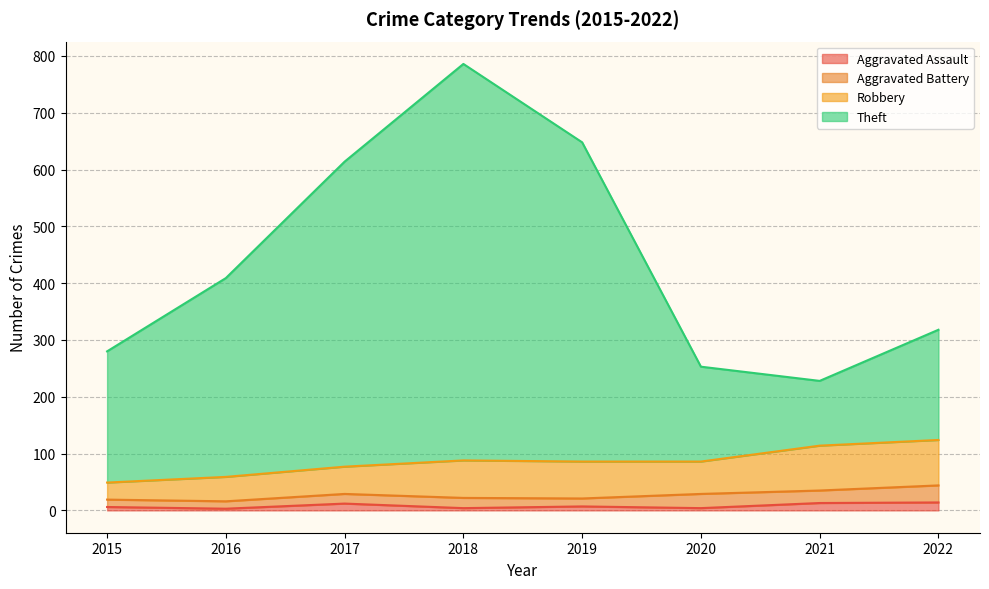

Which series has the widest spread of values?

Theft